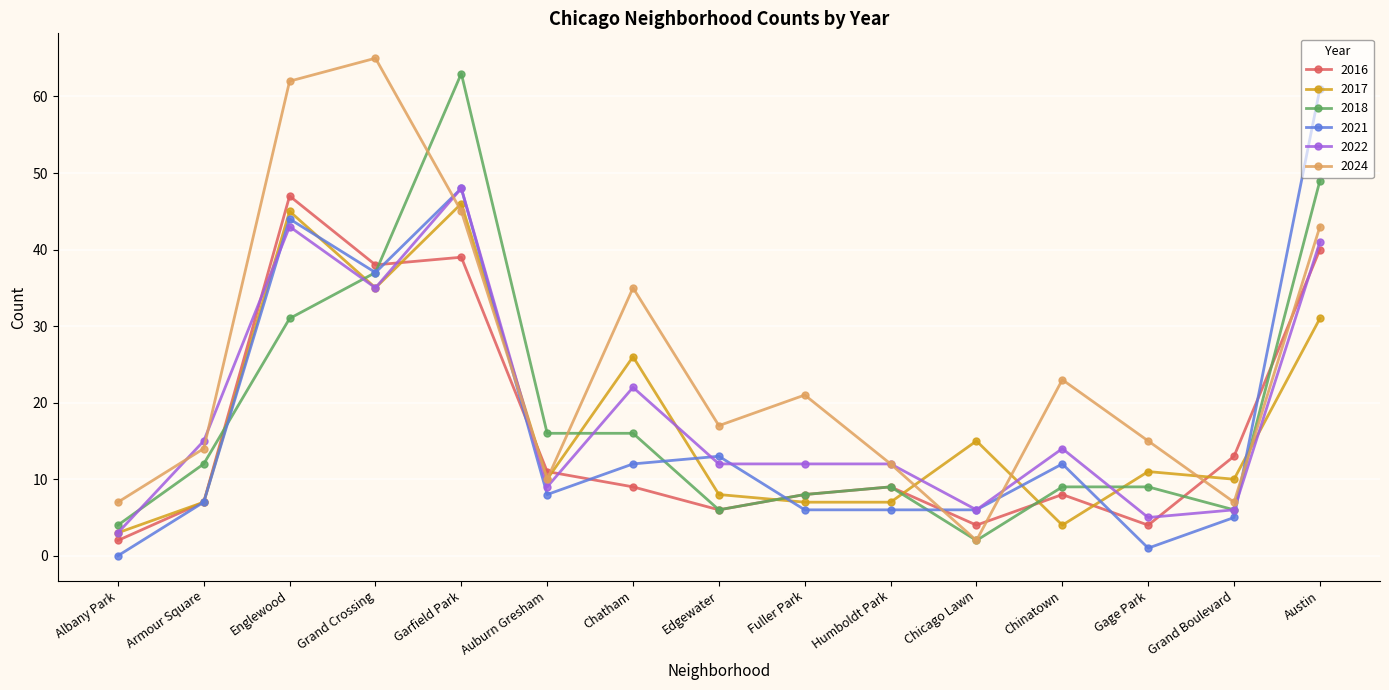

At which category does 2024 reach its first local peak?

Grand Crossing